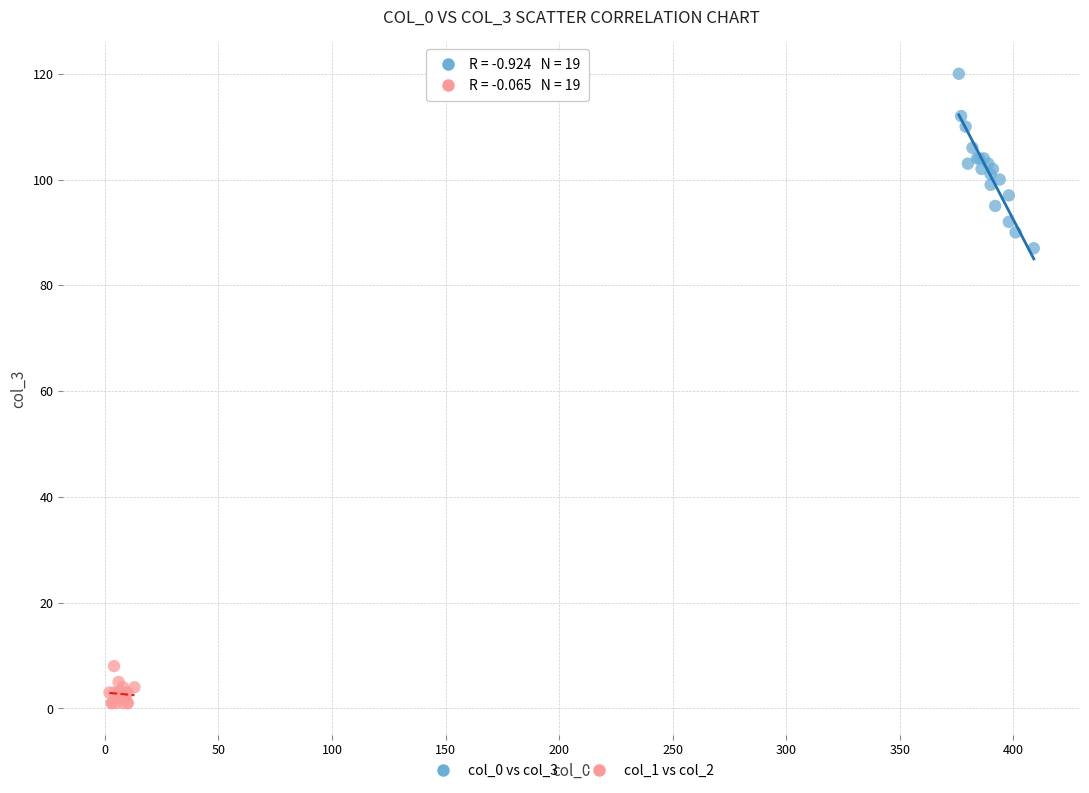

What are all the series names shown in the legend?

col_0 vs col_3, col_1 vs col_2